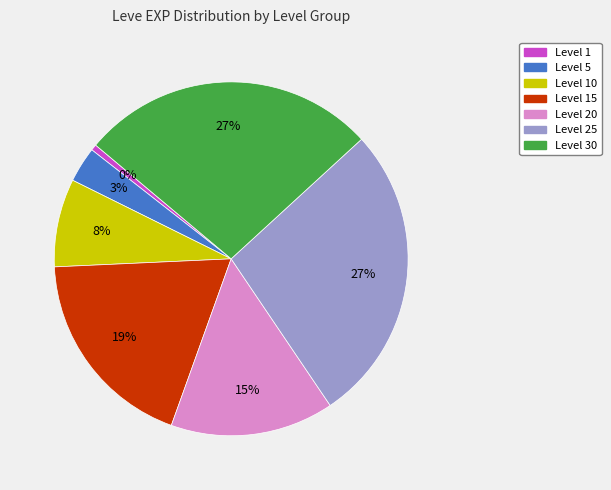

Does 18 represent more than half of the total?

No